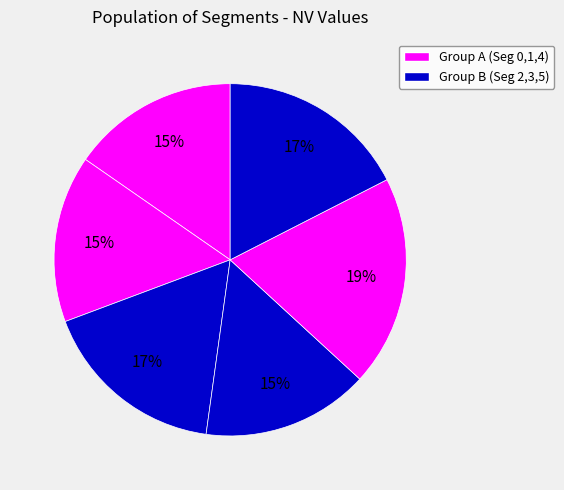

Does any single category account for the majority?

No